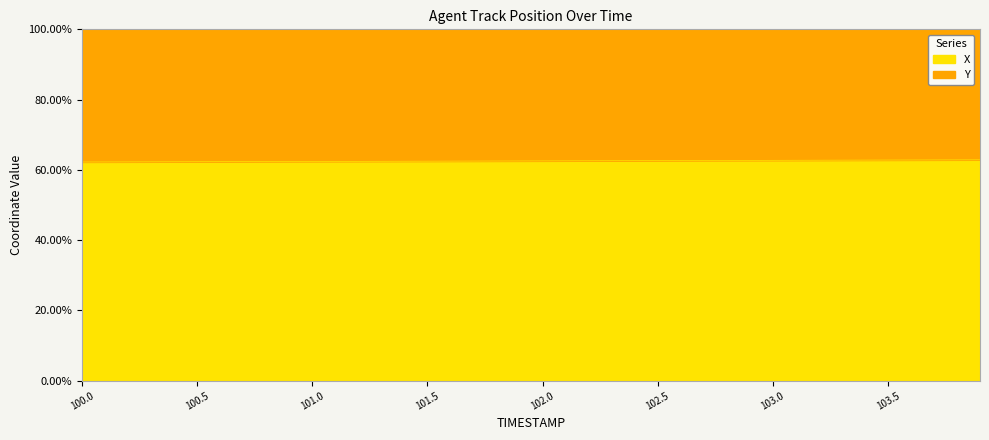

What is the ratio of the value at 102.5 to the value at 102.0?

1.0